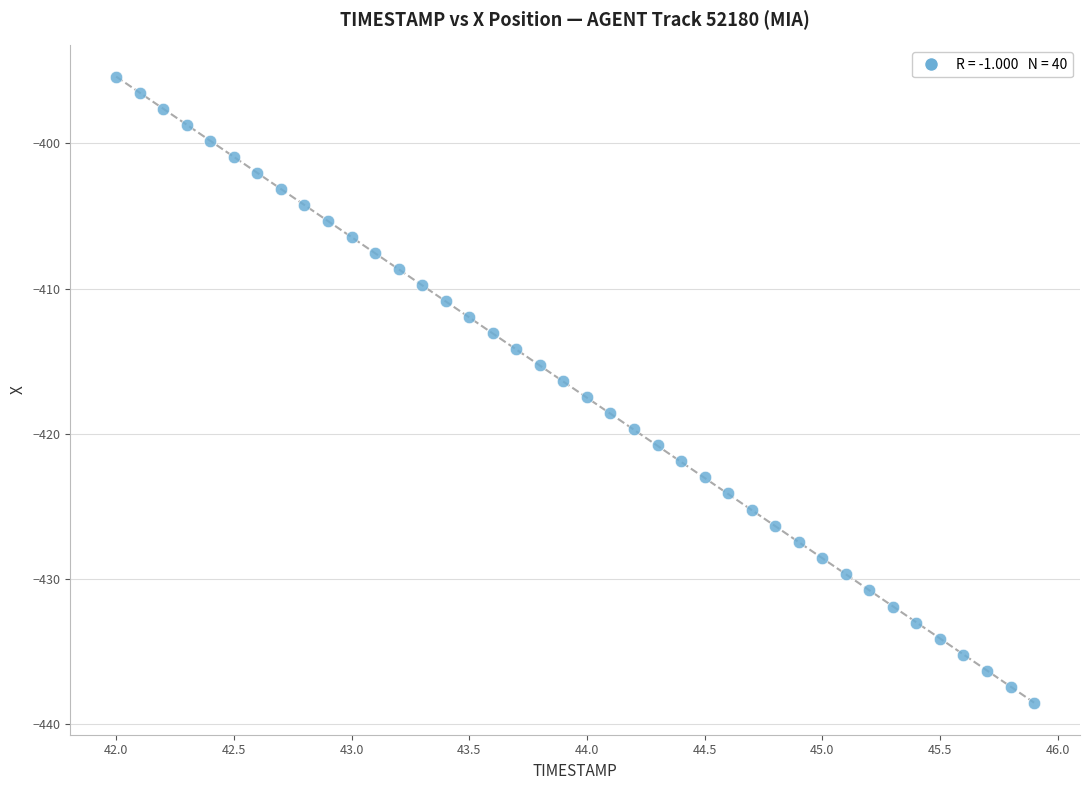

What is the range of Y values (max minus min)?

43.1